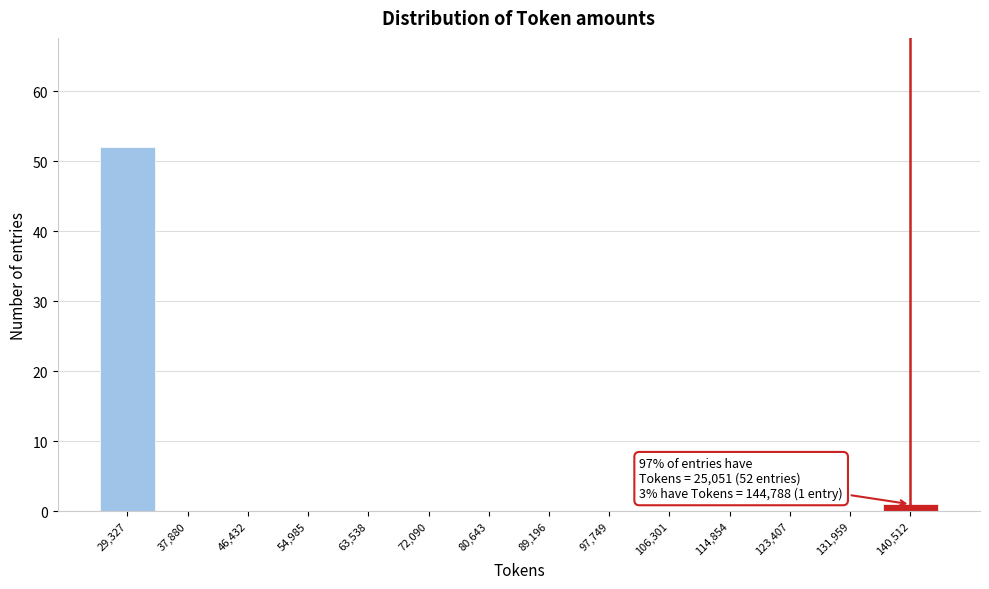

Over which range of the x-axis is the bar tallest?

25000 to 34000